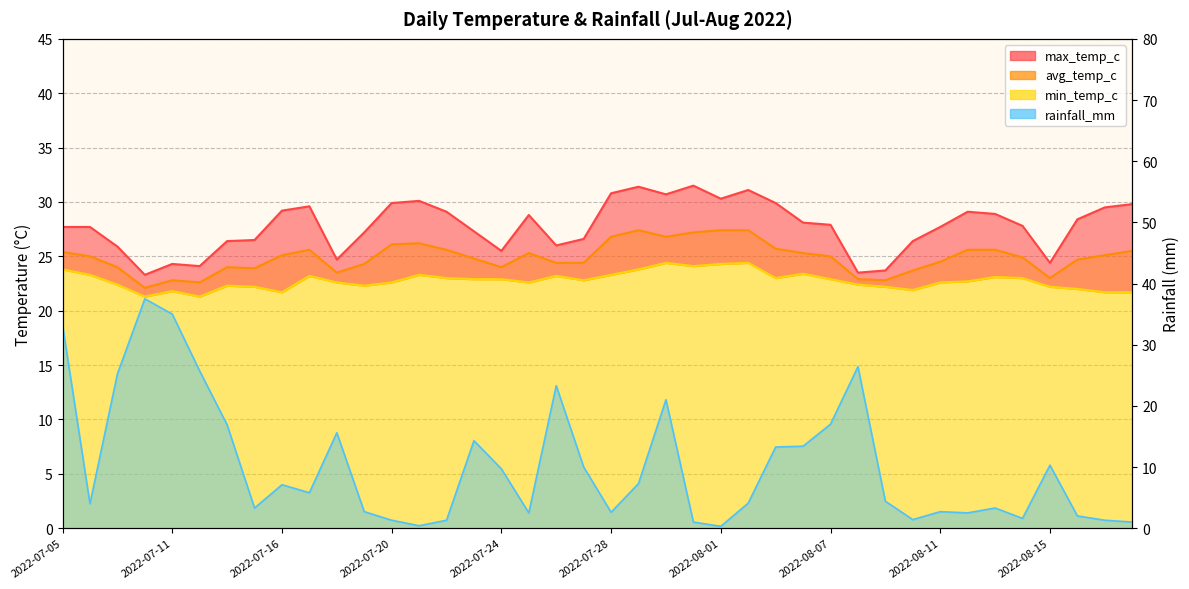

True or false: rainfall_mm has a value of 29.1 at 2022-07-14.

False